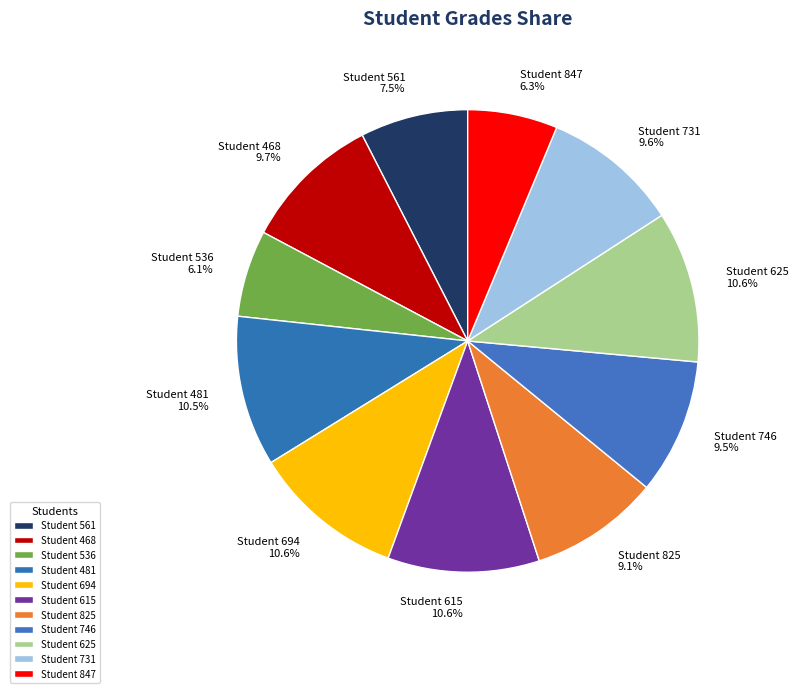

Count the number of slices in the pie.

11